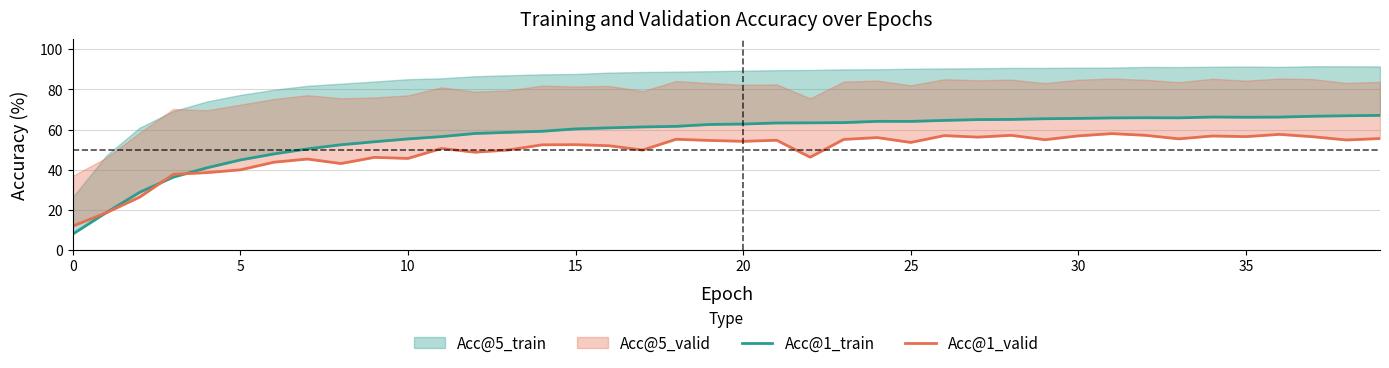

True or false: Acc@1_train and Acc@1_valid intersect in this chart.

True